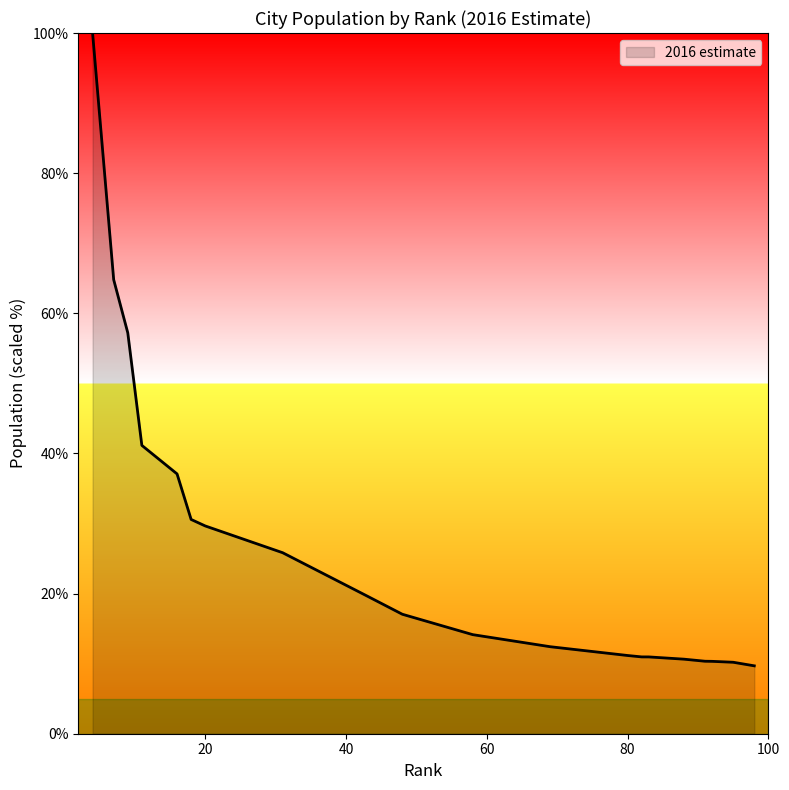

What is the sum of all values?

533.9